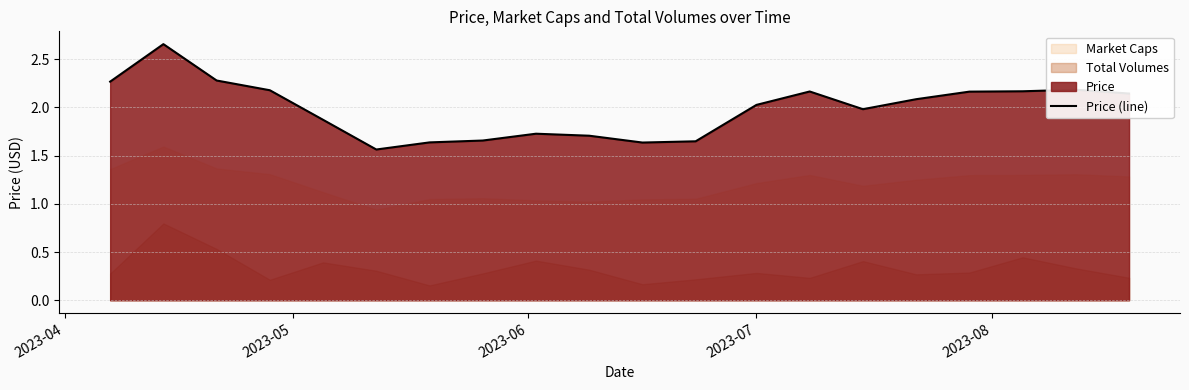

Where does the data first go above 2?

2023-04